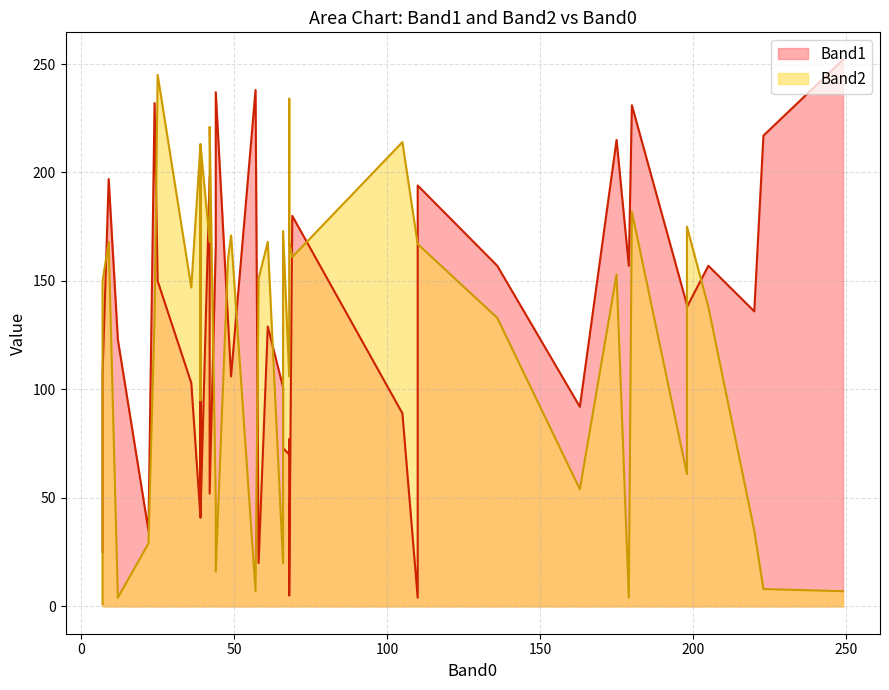

Which series has the largest range (max minus min)?

Band1